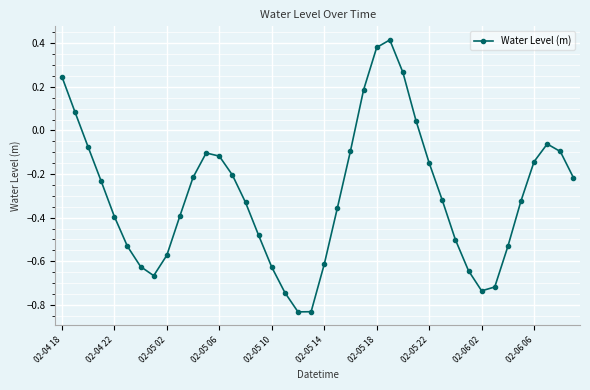

How many values are above zero?

7